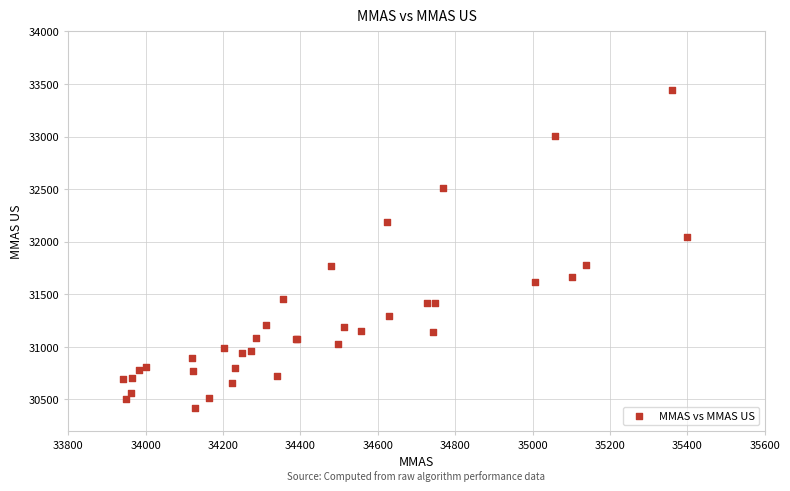

What Y value in the scatter plot is closest to 31931?

32044.9